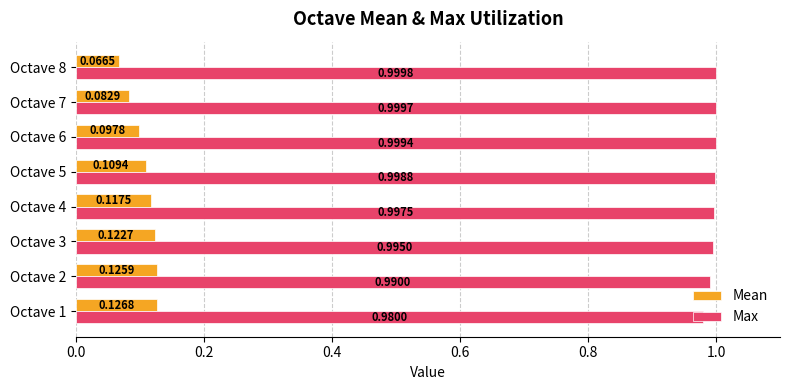

Which series has the largest total across all categories?

Max